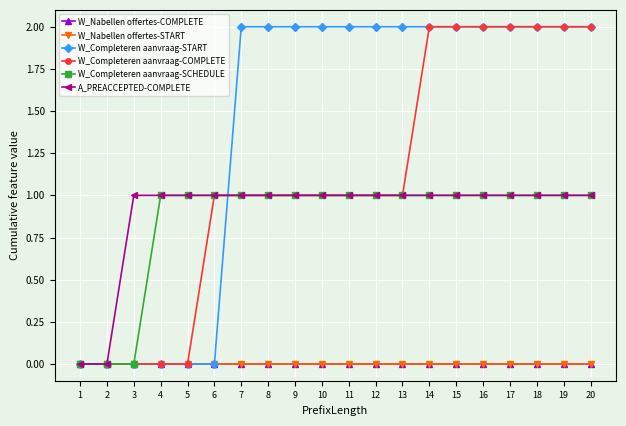

What is the sum of all A_PREACCEPTED-COMPLETE values?

18